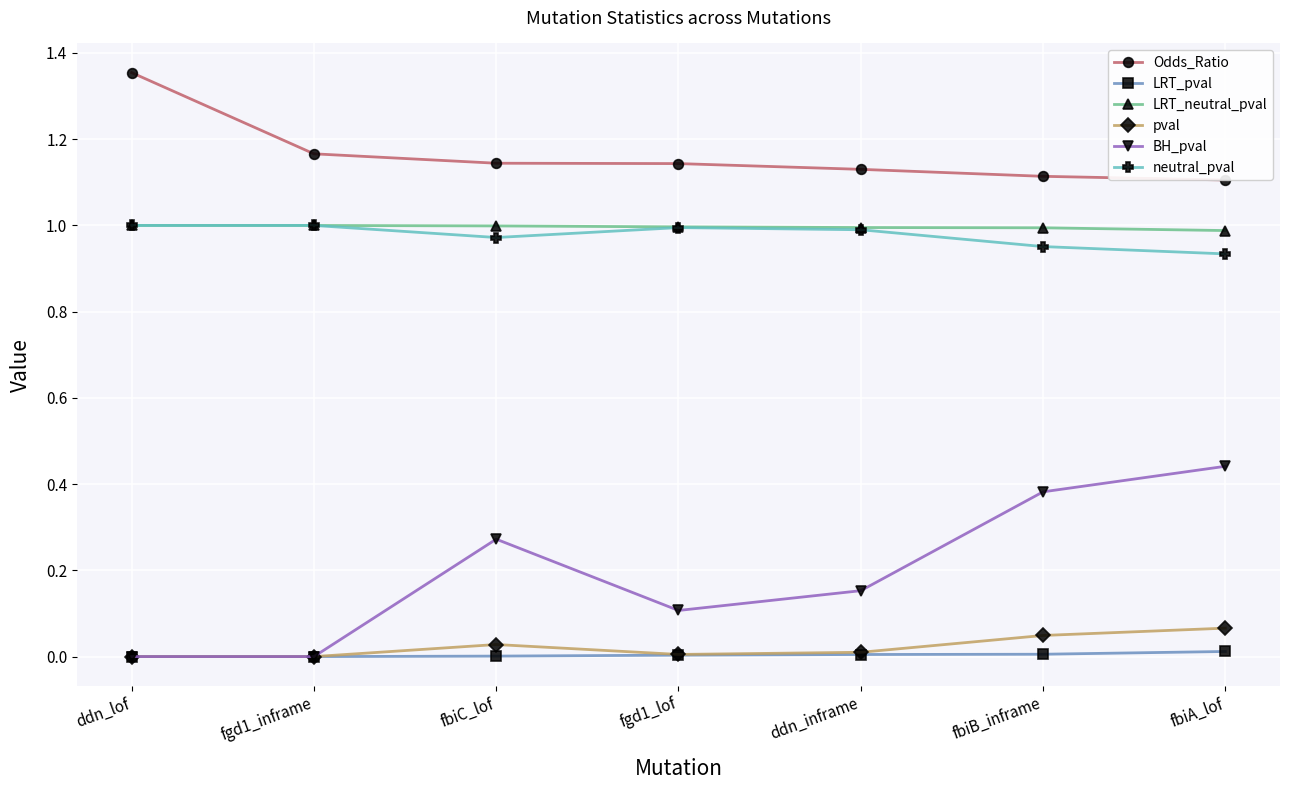

What is the spread (max minus min) of values at ddn_inframe?

1.1